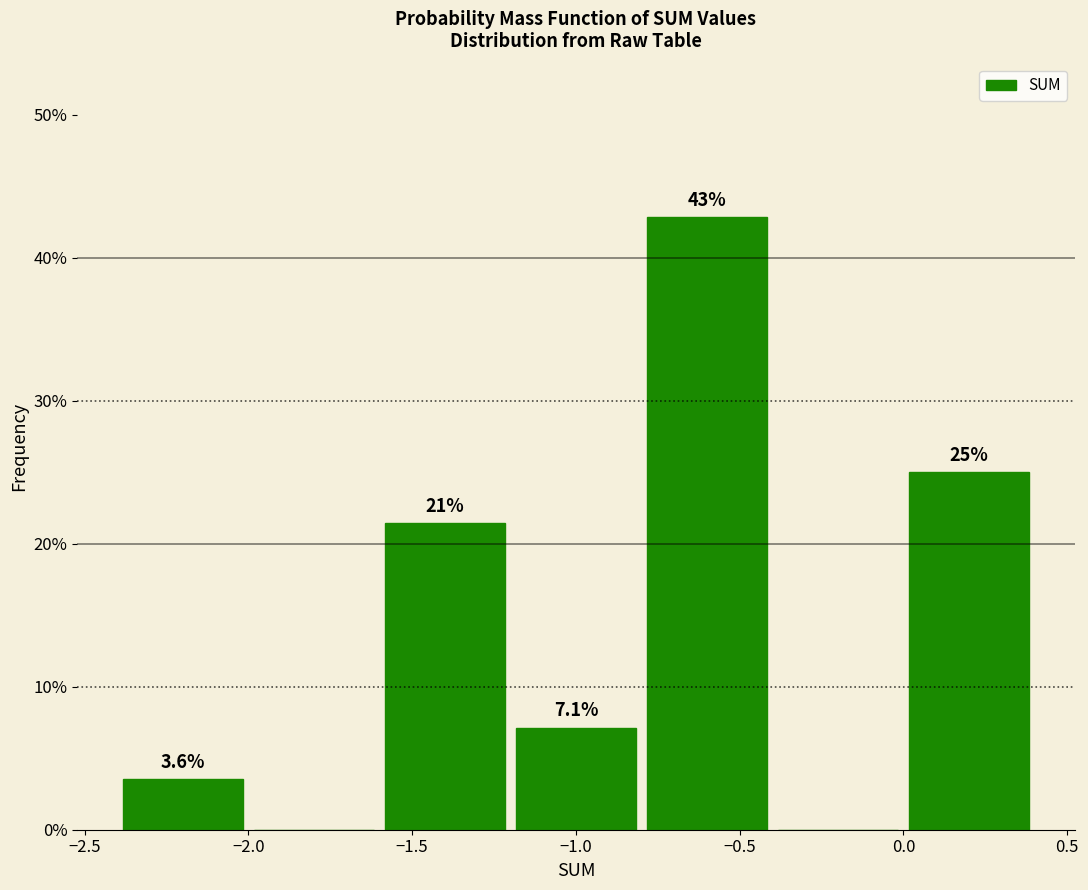

Over which range of the x-axis is the bar tallest?

-0.8 to -0.4